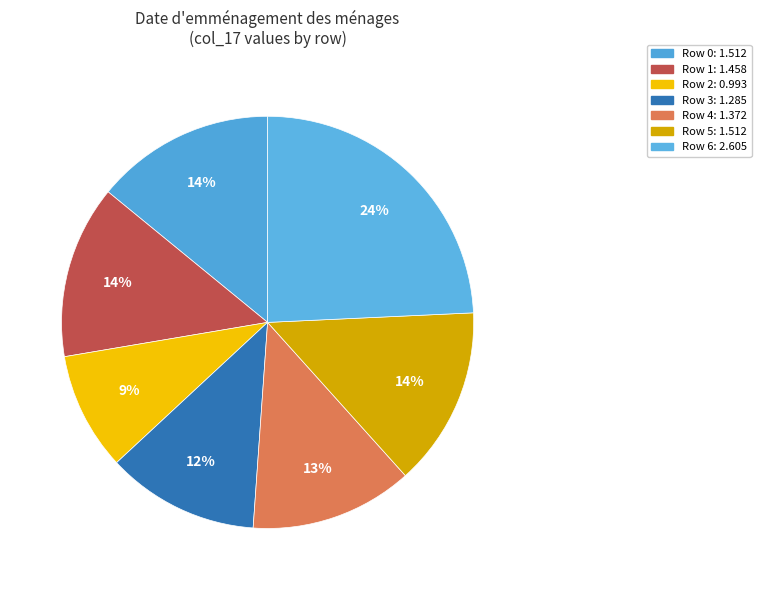

Count the number of slices in the pie.

7